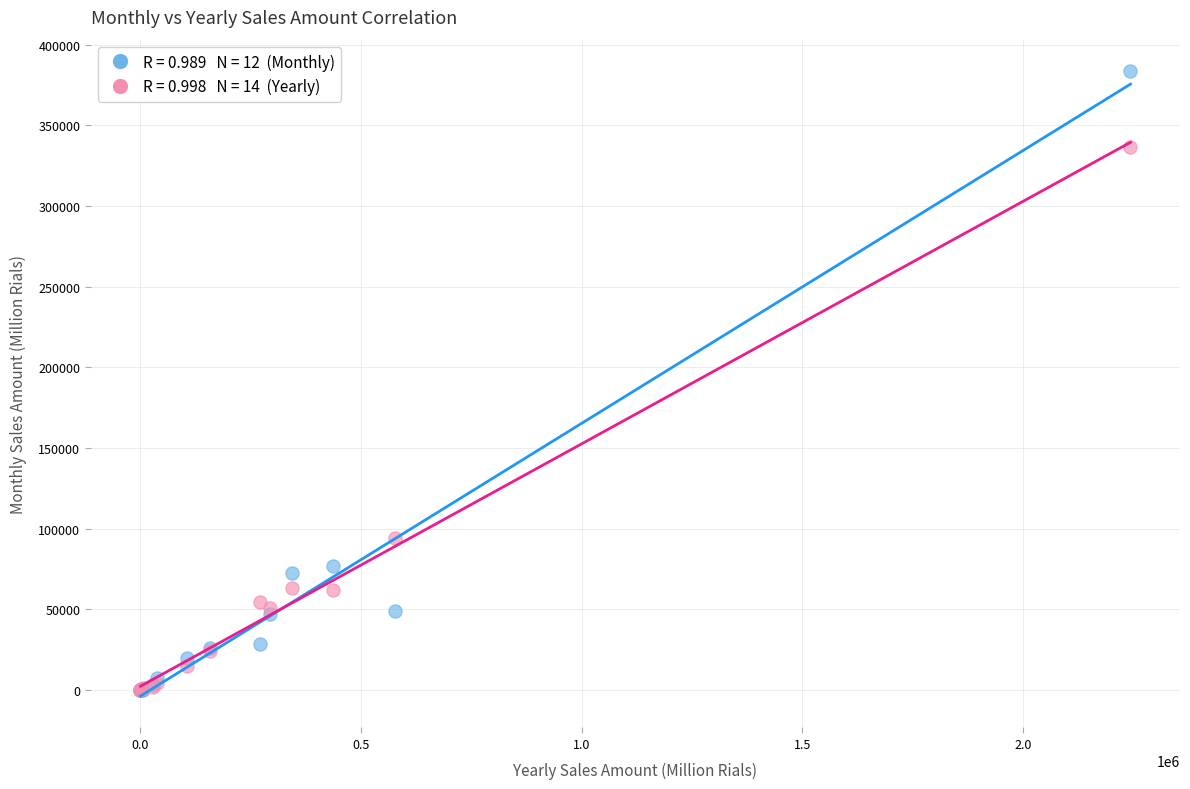

Across all series, what Y value is closest to 191855?

94184